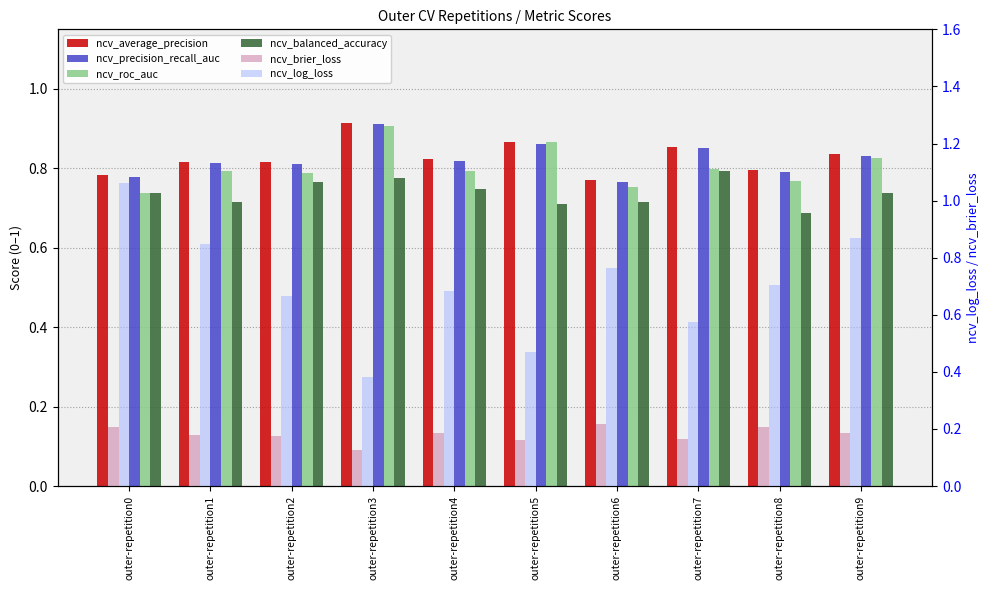

Between outer-repetition0 and outer-repetition1, which series saw the biggest shift?

ncv_log_loss